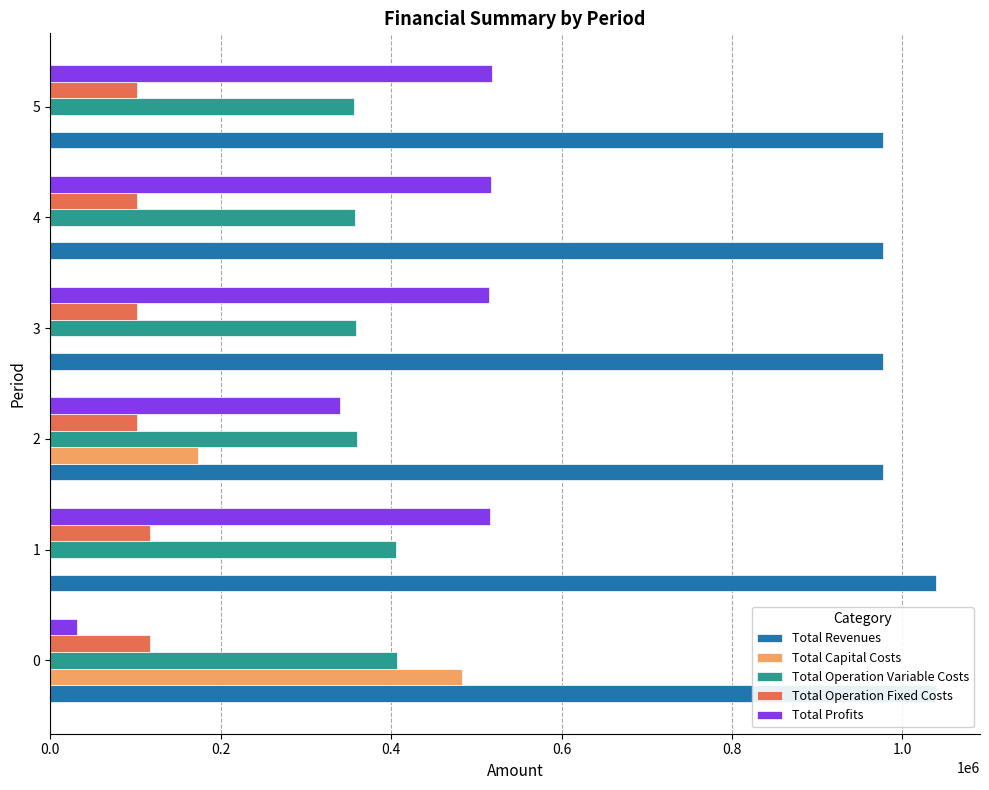

How many bars are there in total?

30